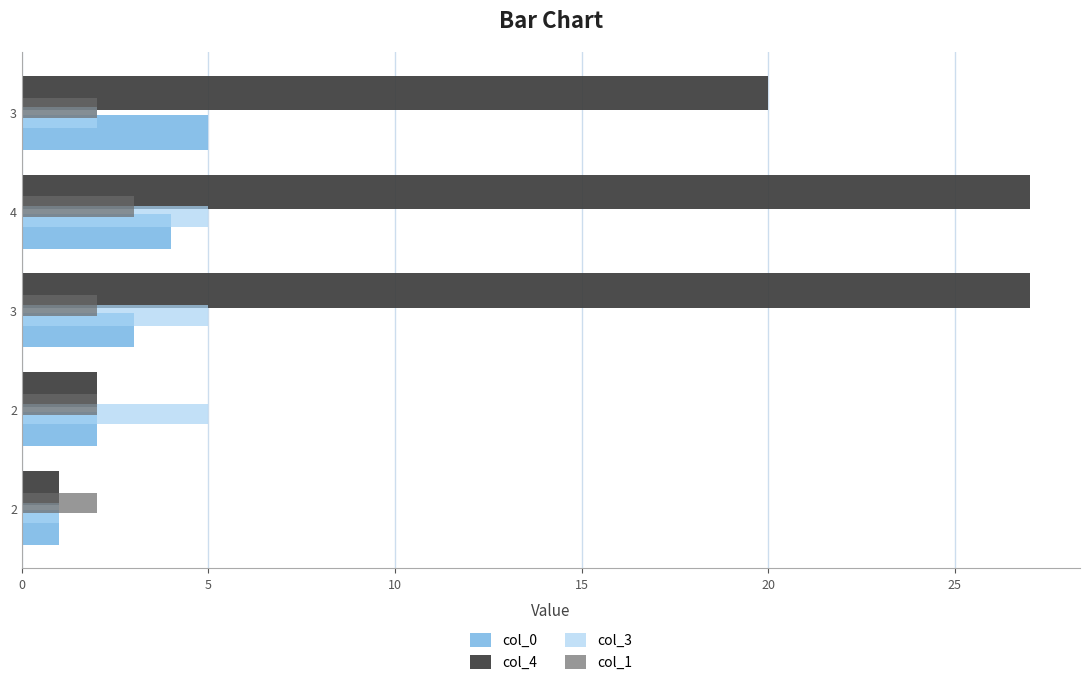

What are all the series names shown in the legend?

col_0, col_4, col_3, col_1